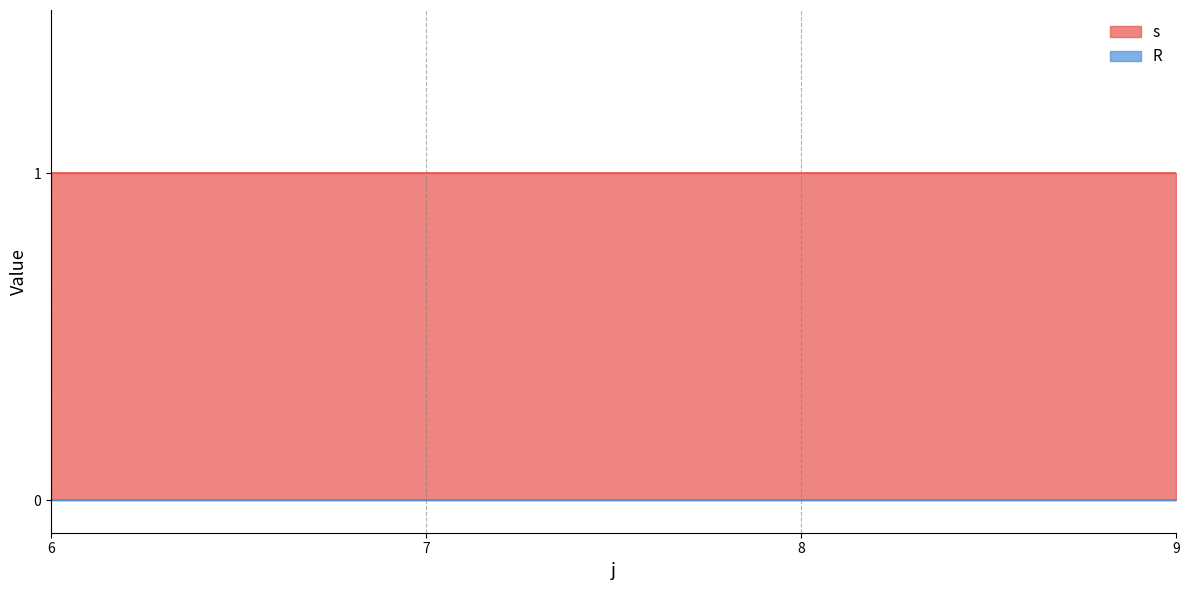

What is the value of the s point at the 3rd from the left?

1